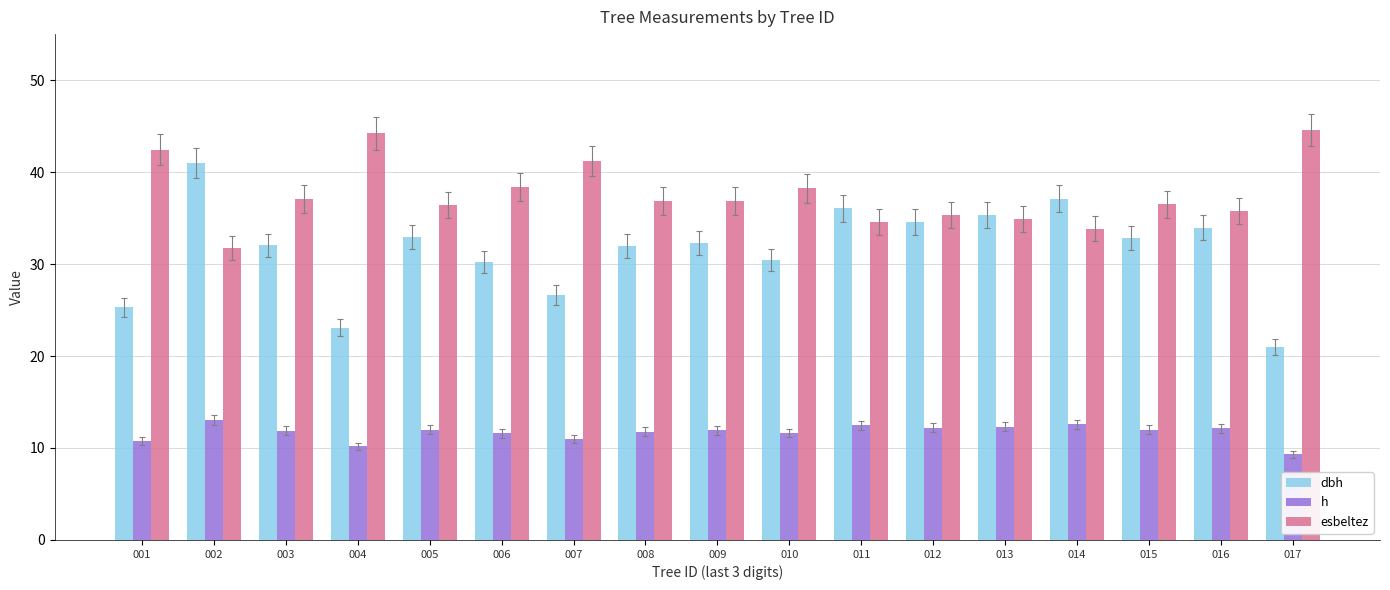

The value of esbeltez at 005 is 54.0. True or false?

False